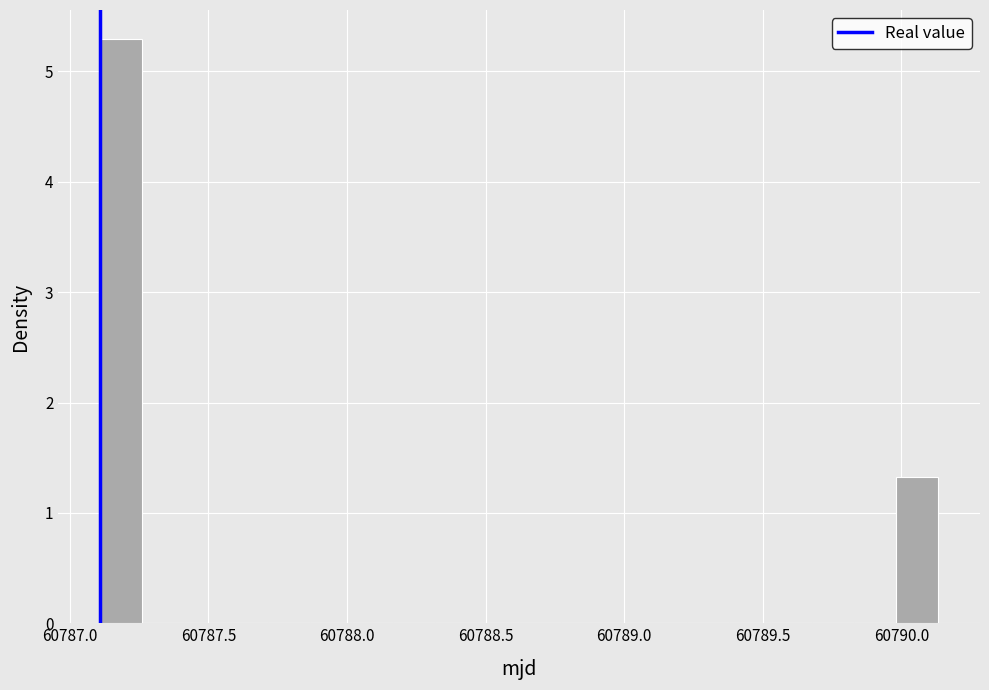

Around what value on the x-axis is the tallest bar? Give the approximate position of its centre, as read against the axis.

60787.20